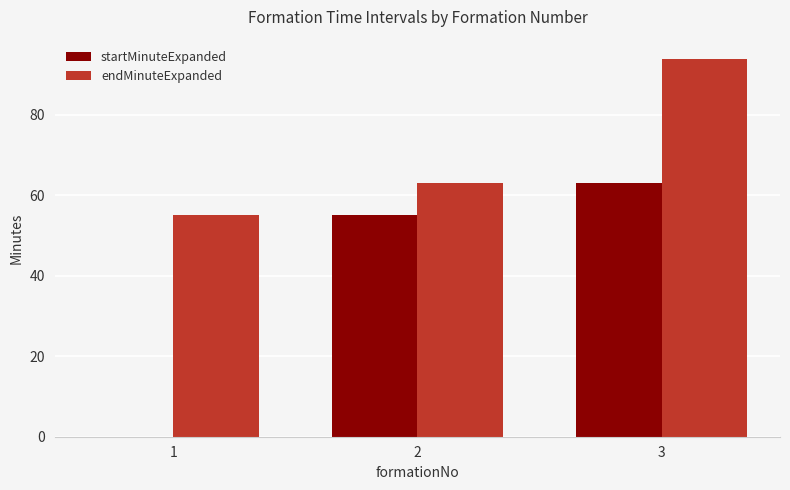

Which series has the largest total across all categories?

endMinuteExpanded